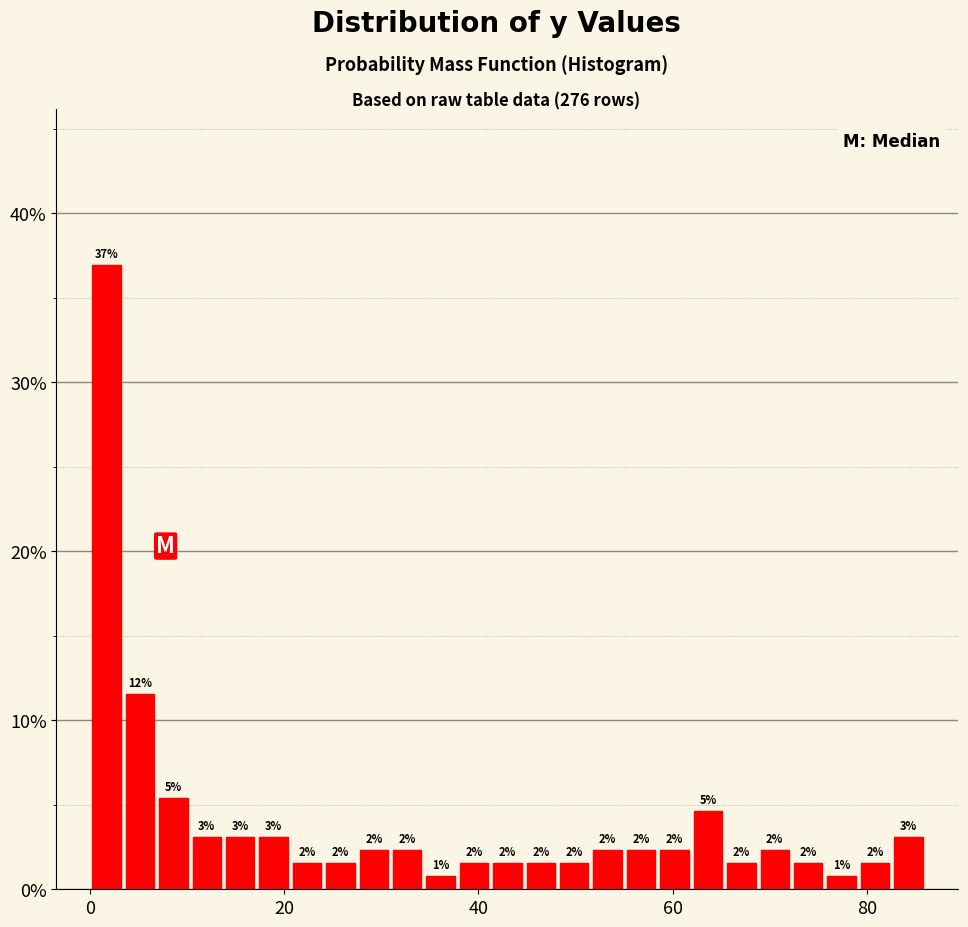

Read against the x-axis, roughly where is the centre of the tallest bar?

2